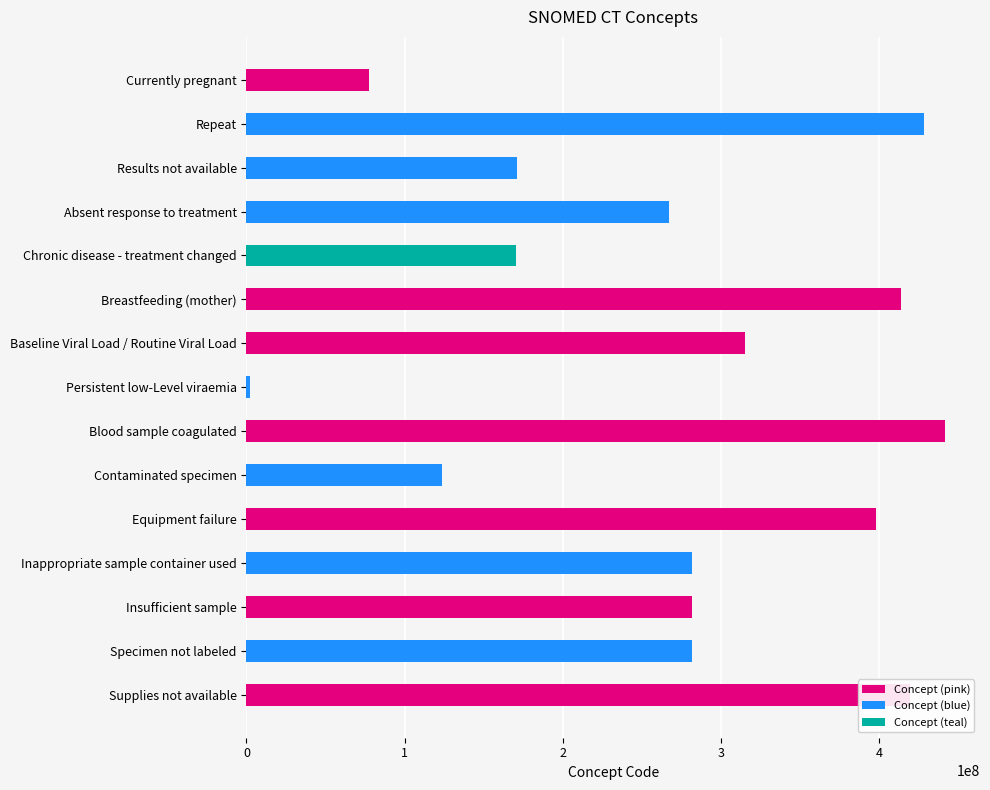

What is the difference between the second highest and second lowest values?

351064000